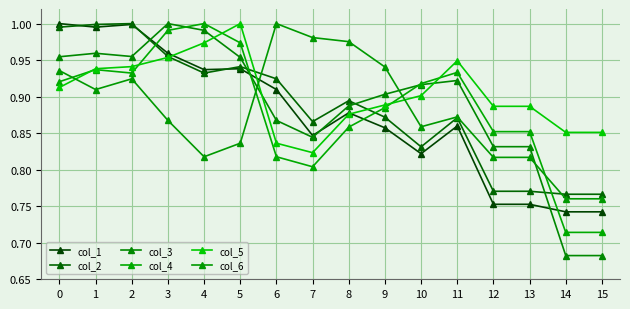

Which series has the largest total across all categories?

col_5